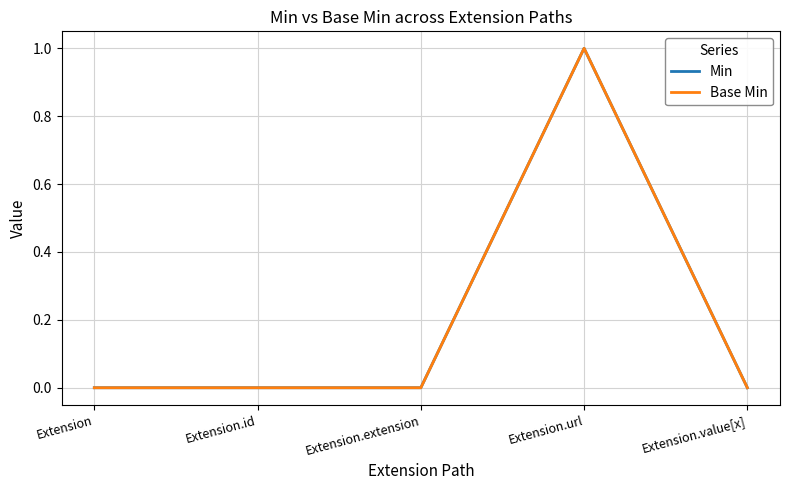

Reading left to right, list all the values displayed in this chart.

Min: Extension=0	Extension.id=0	Extension.extension=0	Extension.url=1	Extension.value[x]=0
Base Min: Extension=0	Extension.id=0	Extension.extension=0	Extension.url=1	Extension.value[x]=0